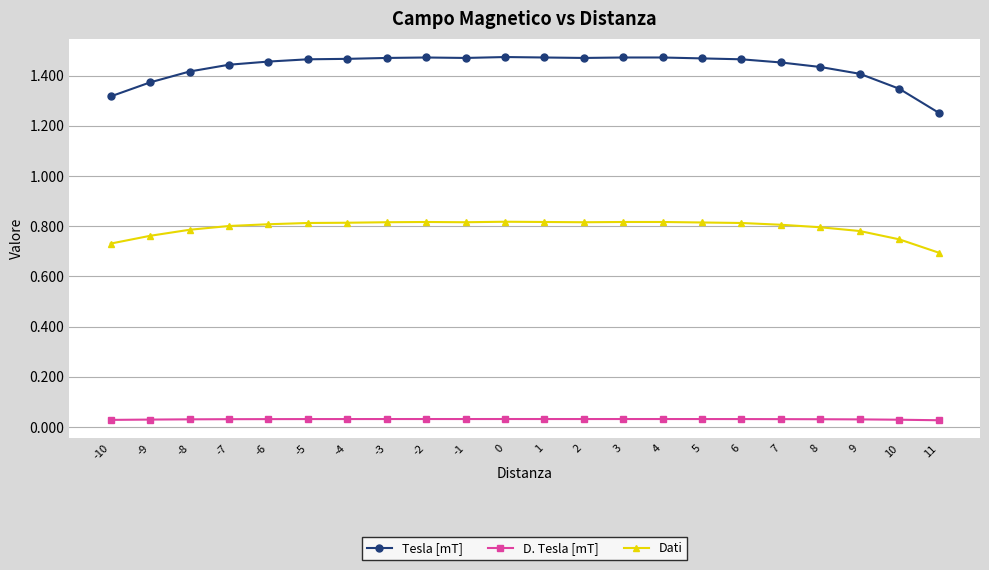

True or false: D. Tesla [mT] and Tesla [mT] cross at least once.

False